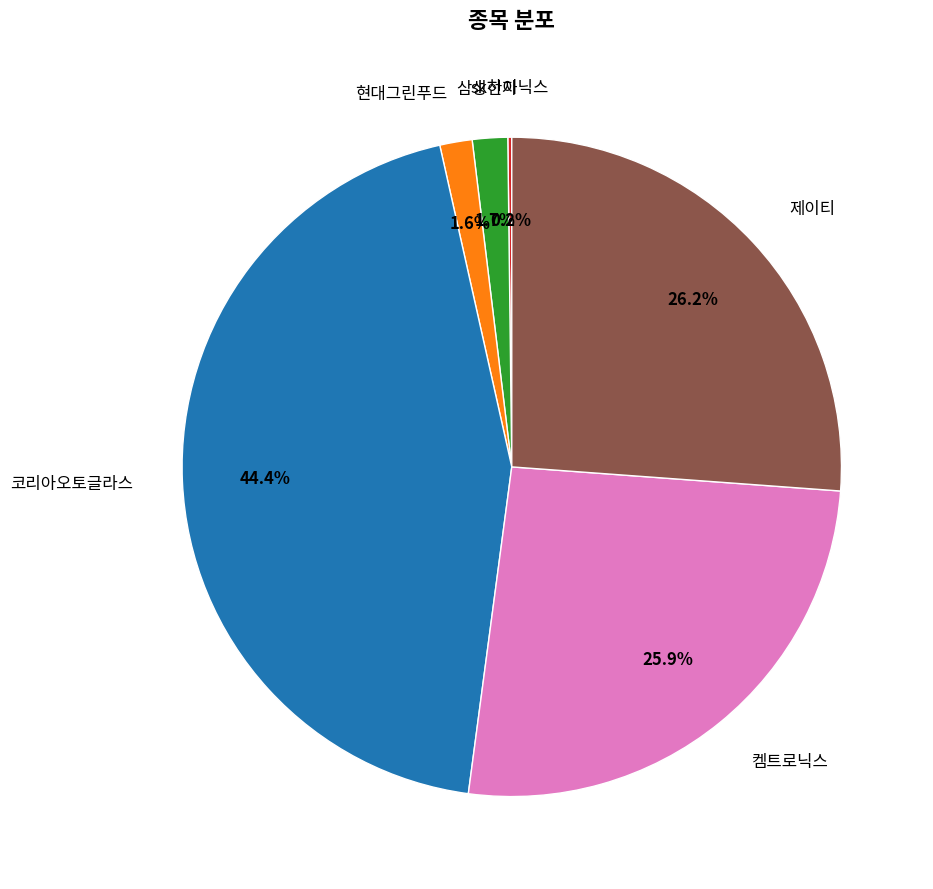

Does any single category account for the majority?

No